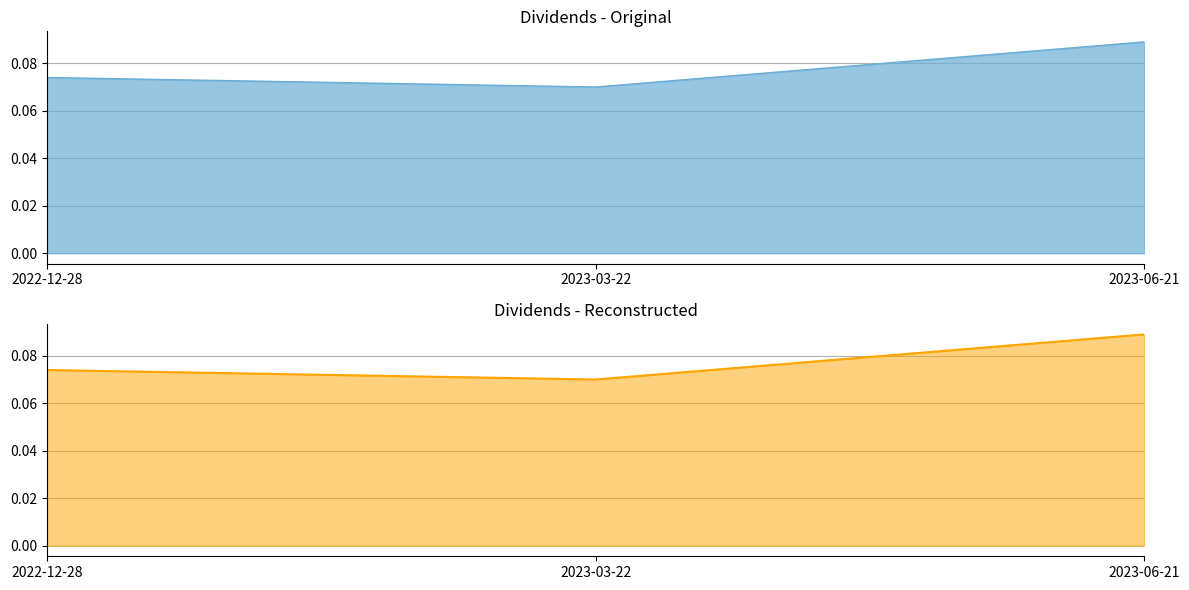

The chart shows a value of 0.1 at 2023-03-22. True or false?

True